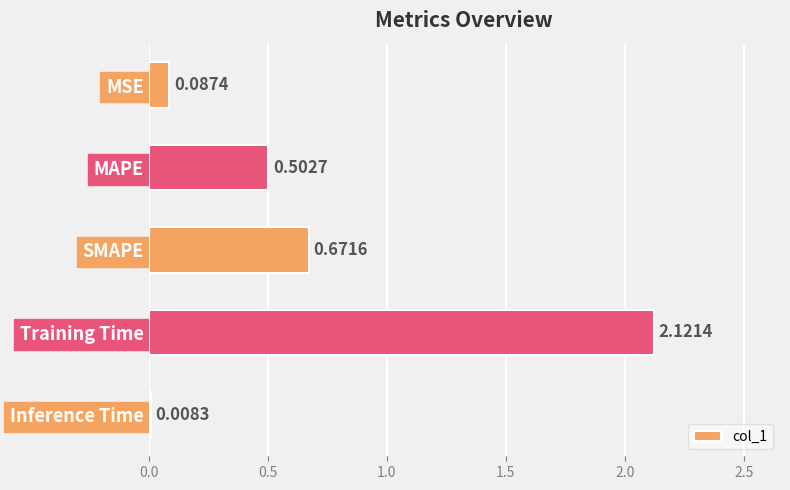

List the labels in order of value, smallest first.

Inference Time, MSE, MAPE, SMAPE, Training Time